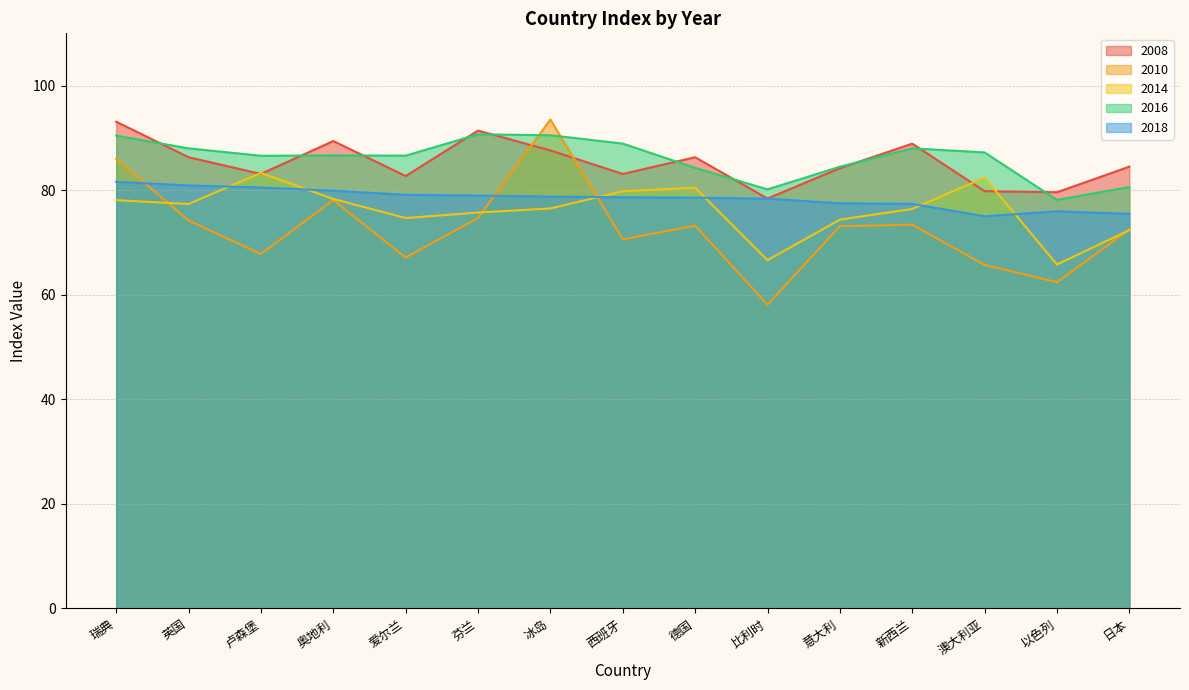

Reading left to right, transcribe all the data shown in this chart.

2008: 93.1	86.3	83.1	89.4	82.7	91.4	87.6	83.1	86.3	78.4	84.2	88.9	79.8	79.6	84.5
2010: 86.0	74.2	67.8	78.1	67.1	74.7	93.5	70.6	73.2	58.1	73.1	73.4	65.7	62.4	72.5
2014: 78.1	77.3	83.3	78.3	74.7	75.7	76.5	79.8	80.5	66.6	74.4	76.4	82.4	65.8	72.3
2016: 90.4	88.0	86.6	86.6	86.6	90.7	90.5	88.9	84.3	80.2	84.5	88.0	87.2	78.1	80.6
2018: 81.6	80.9	80.5	79.9	79.1	79.0	78.8	78.6	78.6	78.4	77.5	77.4	75.0	76.0	75.5